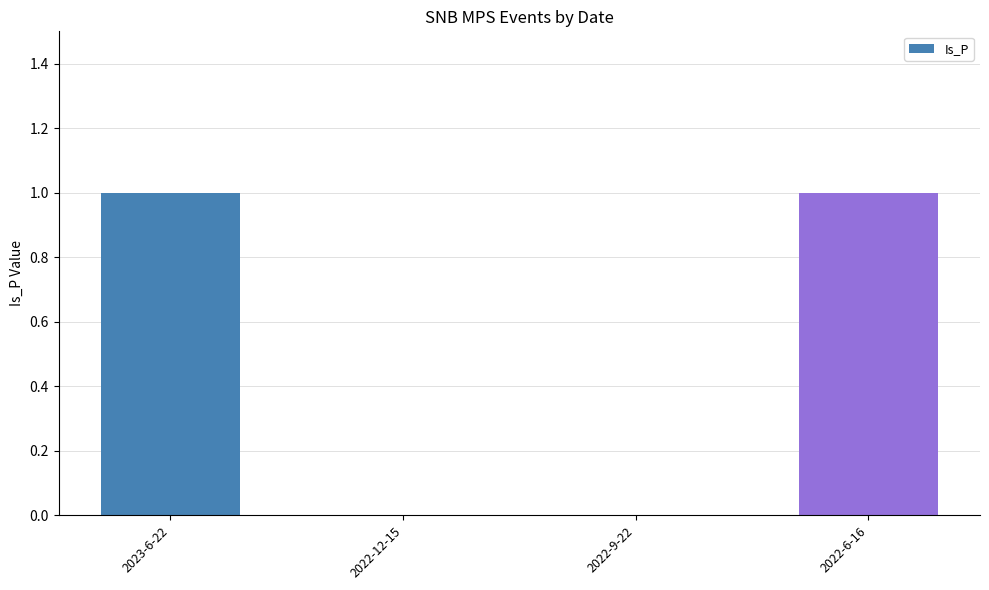

What is the change in value from 2022-9-22 to 2022-6-16?

+1